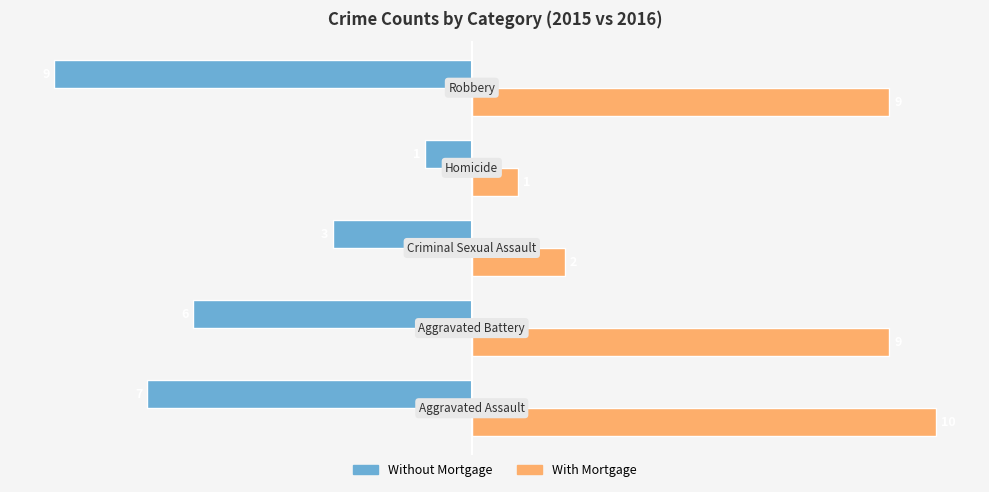

Rank the series by their average value, from lowest to highest.

Without Mortgage, With Mortgage